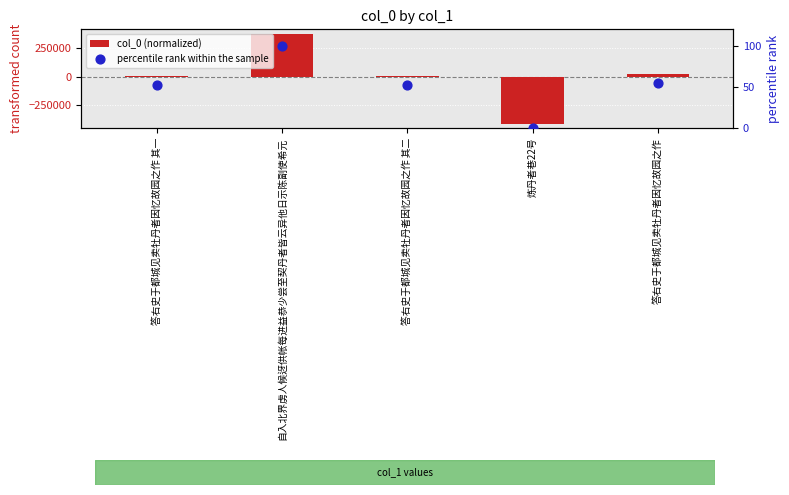

At how many categories does at least one series exceed 100068?

1